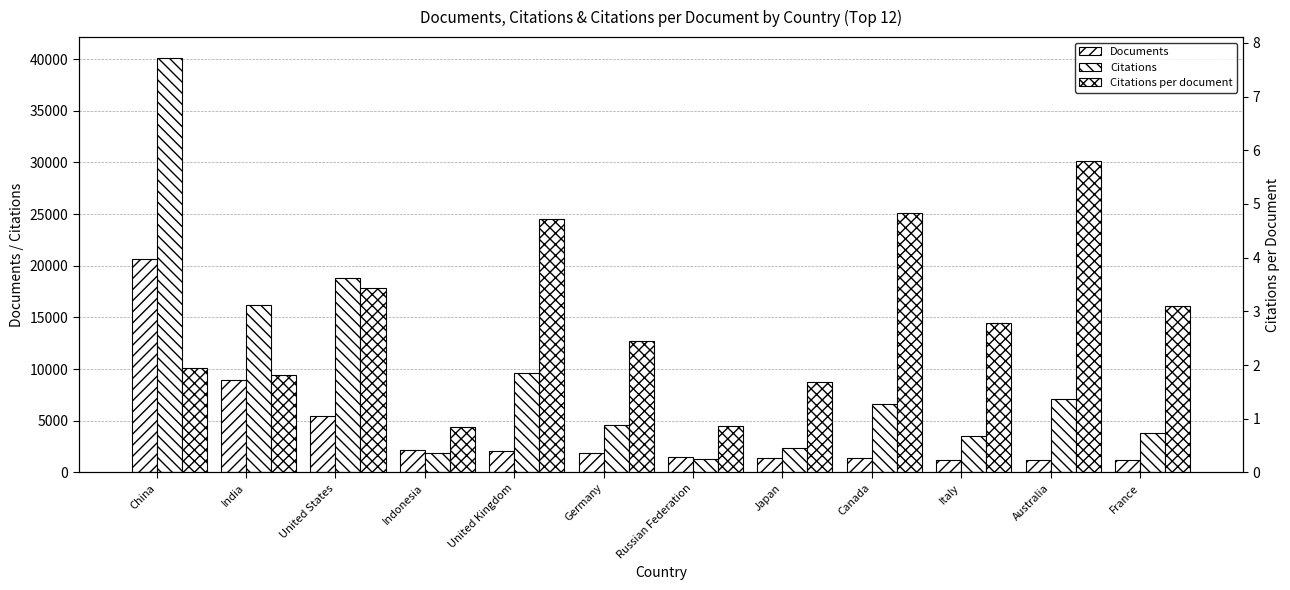

List the series in order of their peak value, highest first.

Citations, Documents, Citations per document